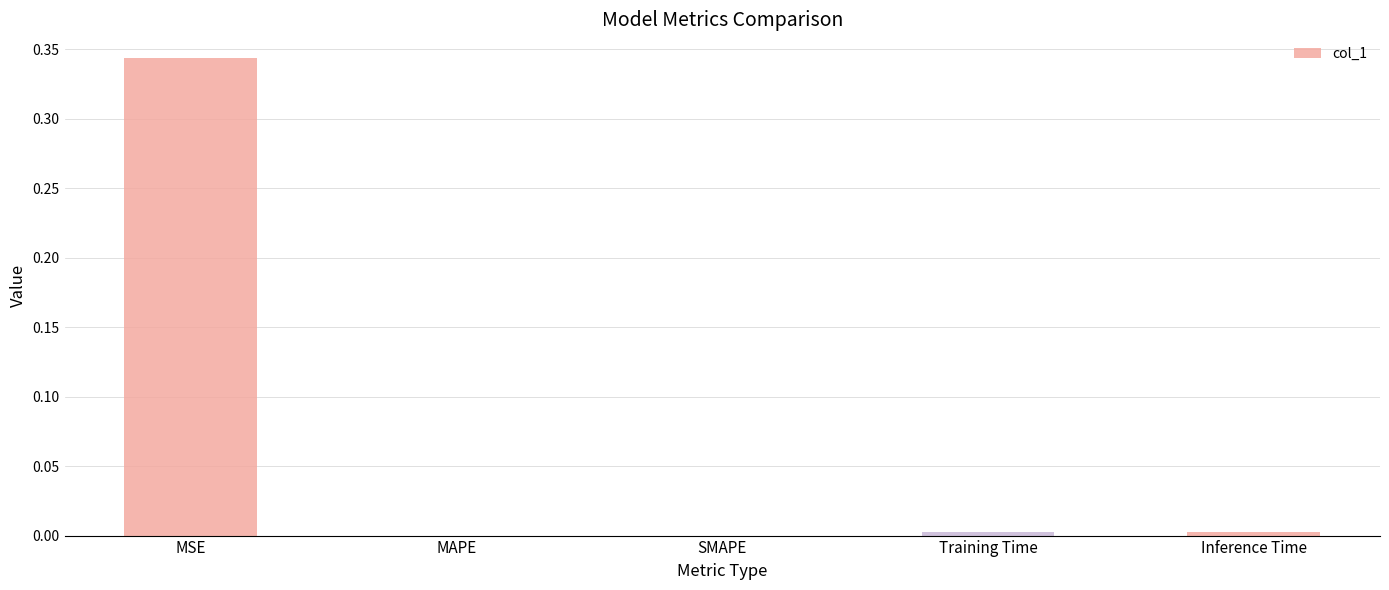

True or false: the data shows 0.0 at Inference Time.

True